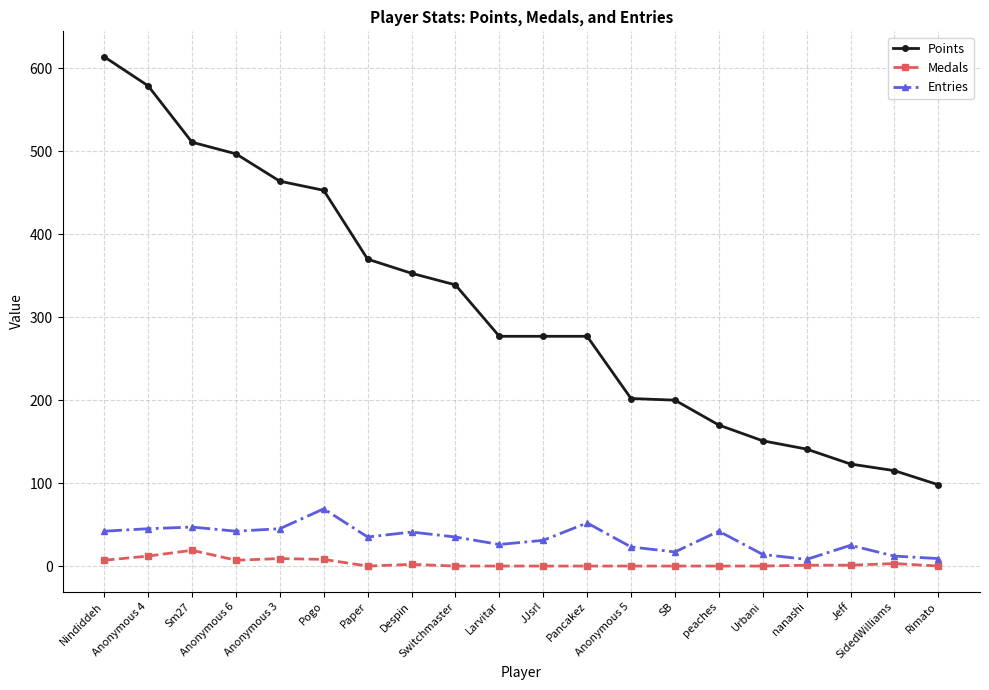

What is the approximate value of Entries at Anonymous 6, to the nearest 5?

40